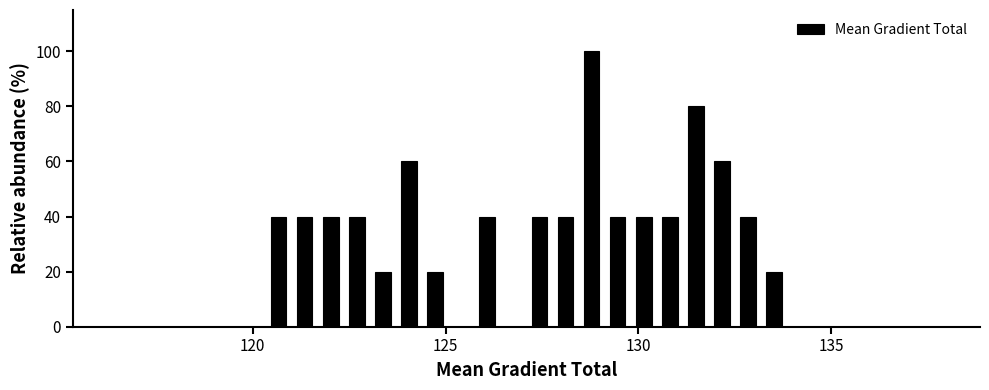

Around what value on the x-axis is the tallest bar? Give the approximate position of its centre, as read against the axis.

129.0